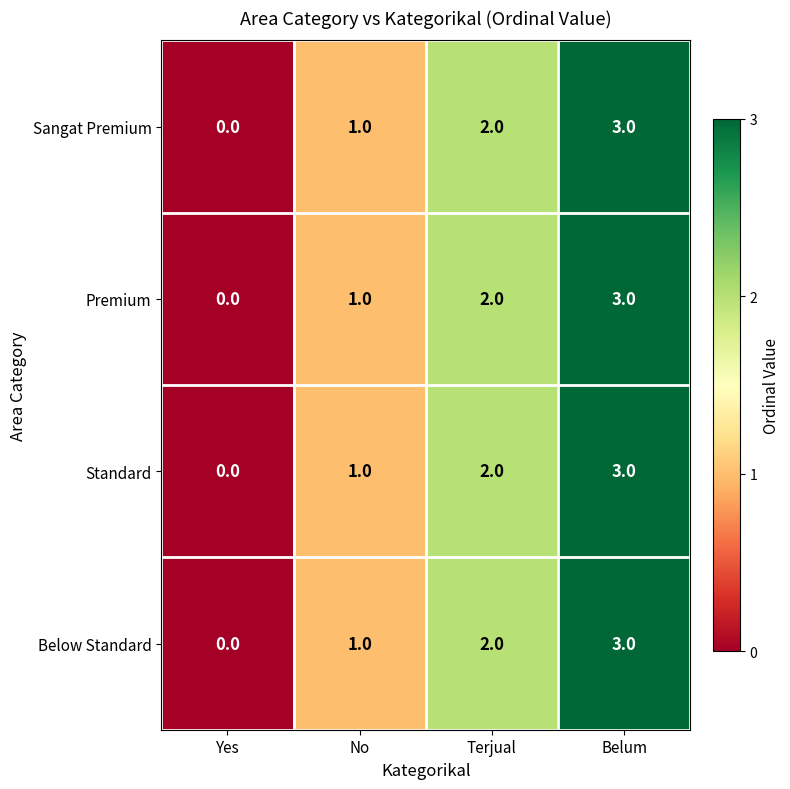

How many data points in Sangat Premium are less than 2?

2